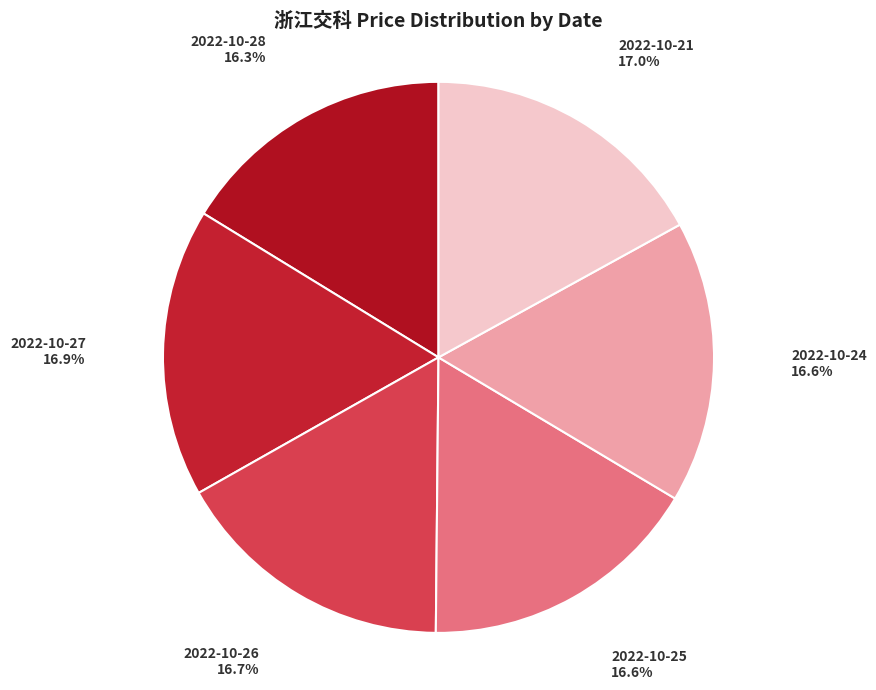

Is there a majority slice in this chart?

No